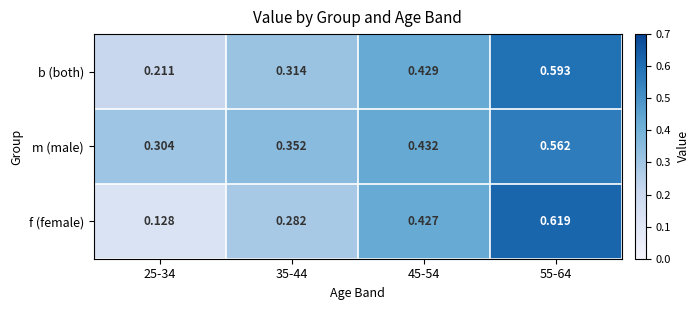

Which series changed the most between 25-34 and 55-64?

f (female)